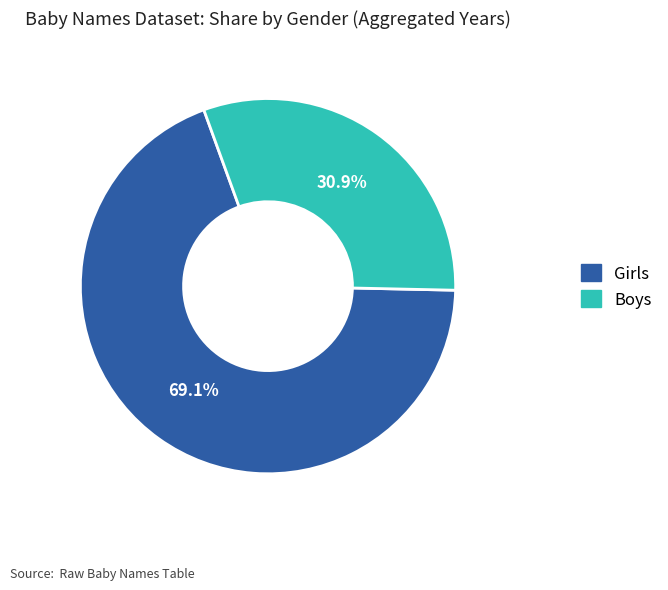

To the nearest percent, what is the average slice percentage?

50%